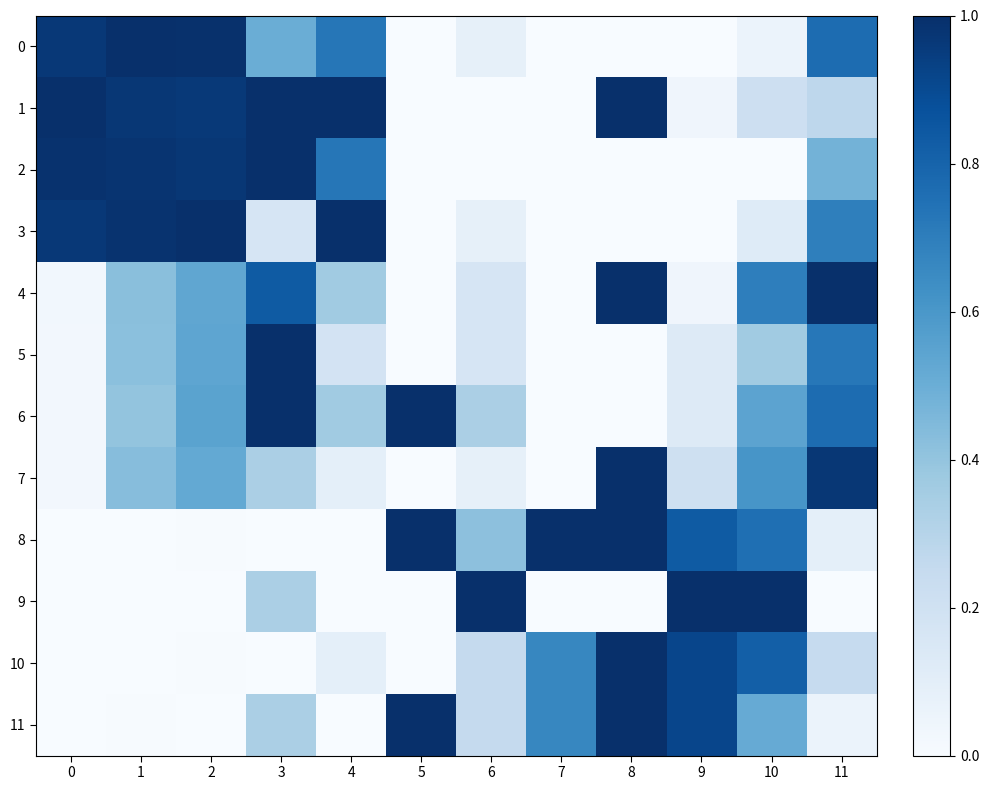

Count the number of categories in the chart.

12